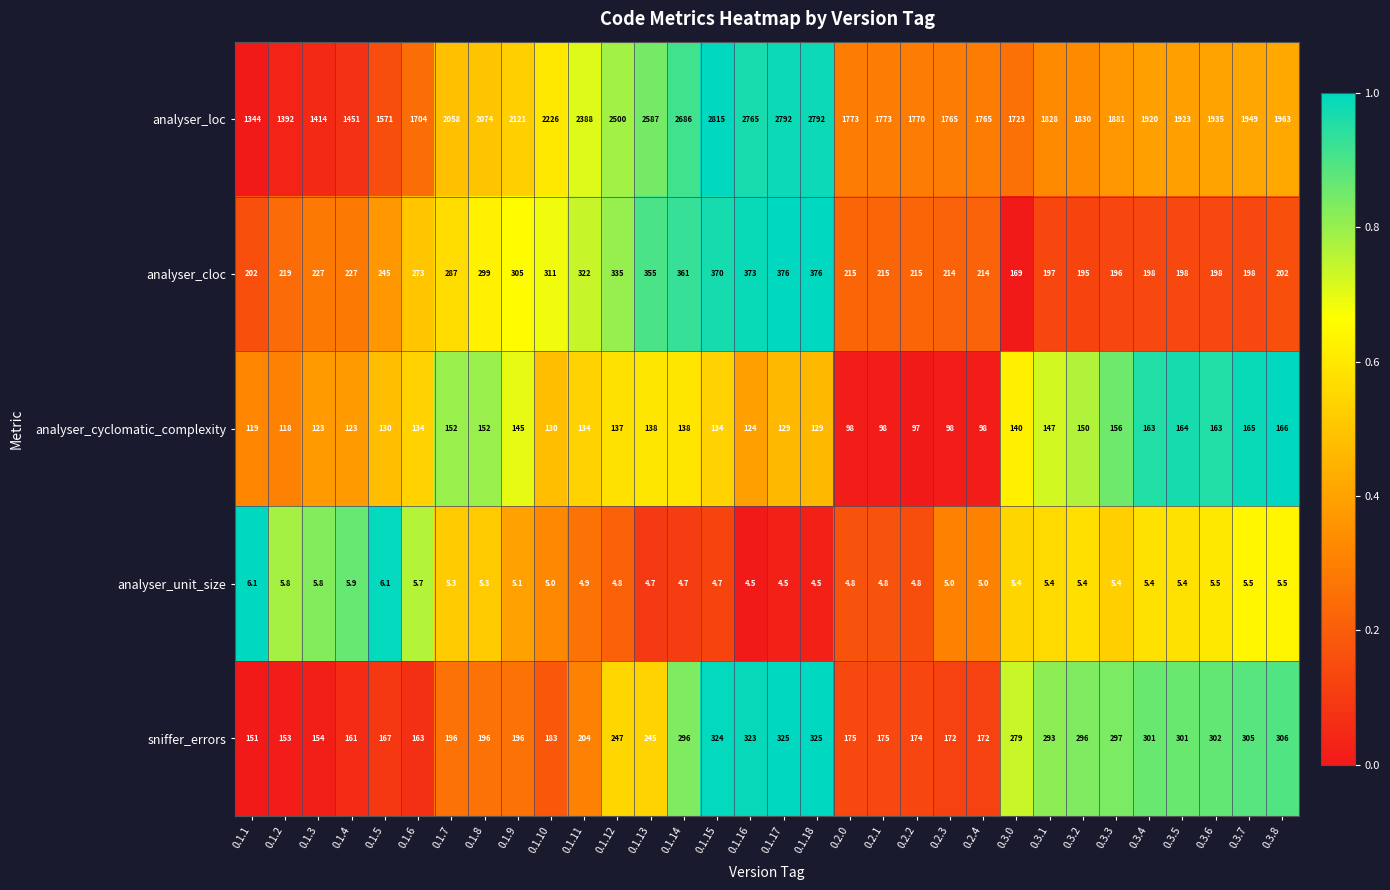

Is it true that analyser_cloc equals 59.0 at 0.3.4?

False